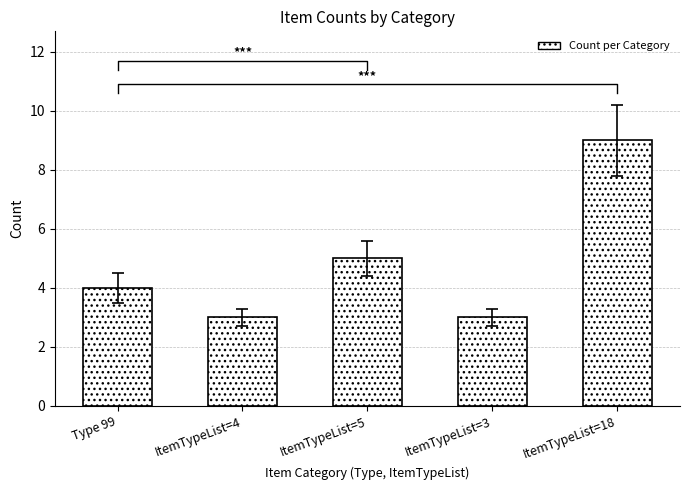

True or false: the data shows 2 at ItemTypeList=3.

False